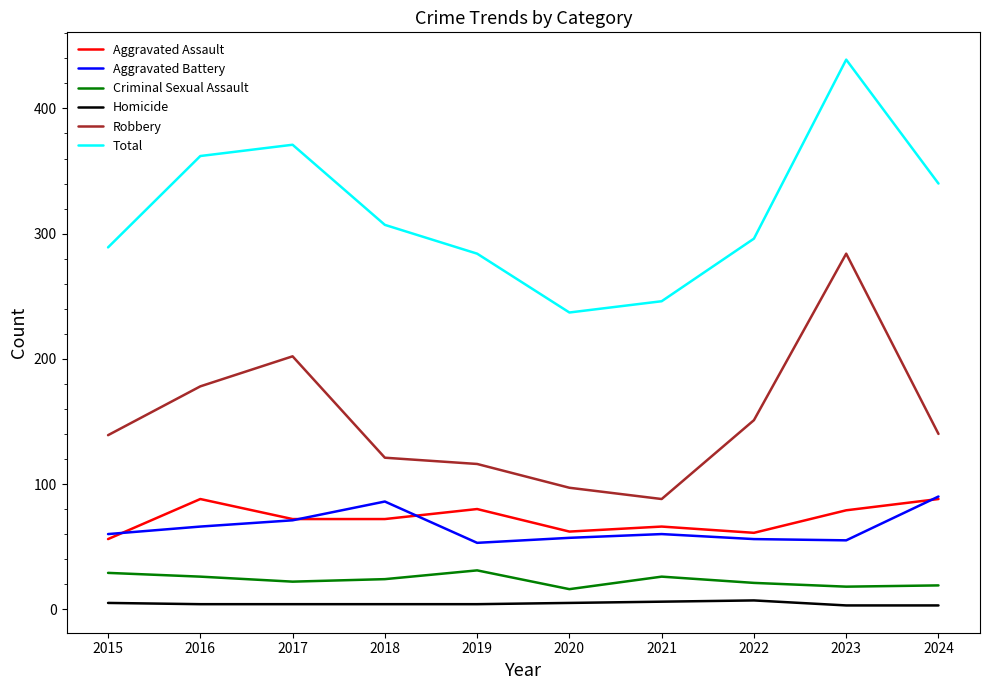

How many lines are shown in the chart?

6